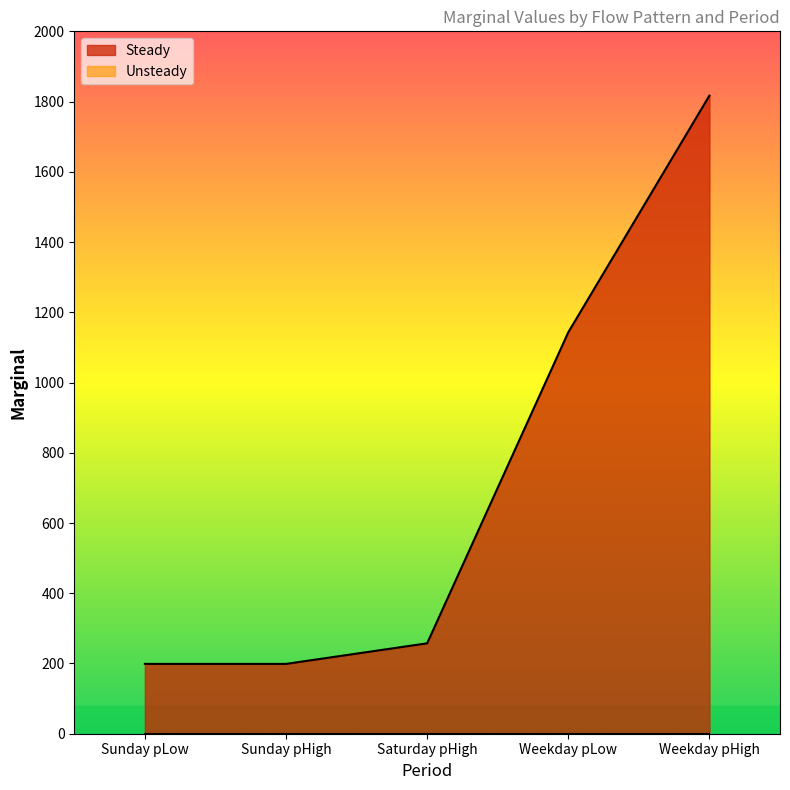

Read the value at Saturday pHigh.

257.4